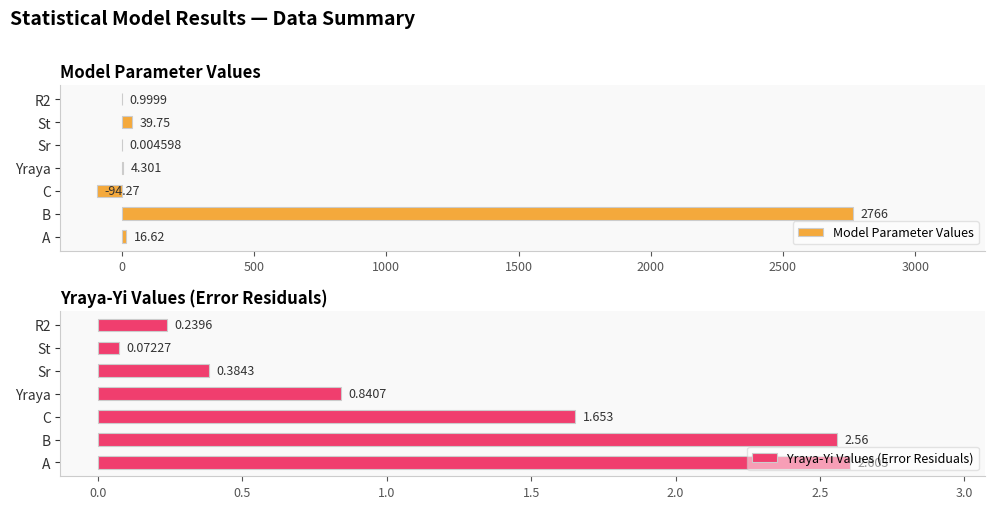

What is the highest value of the Yraya-Yi Values (Error Residuals) series?

2.6